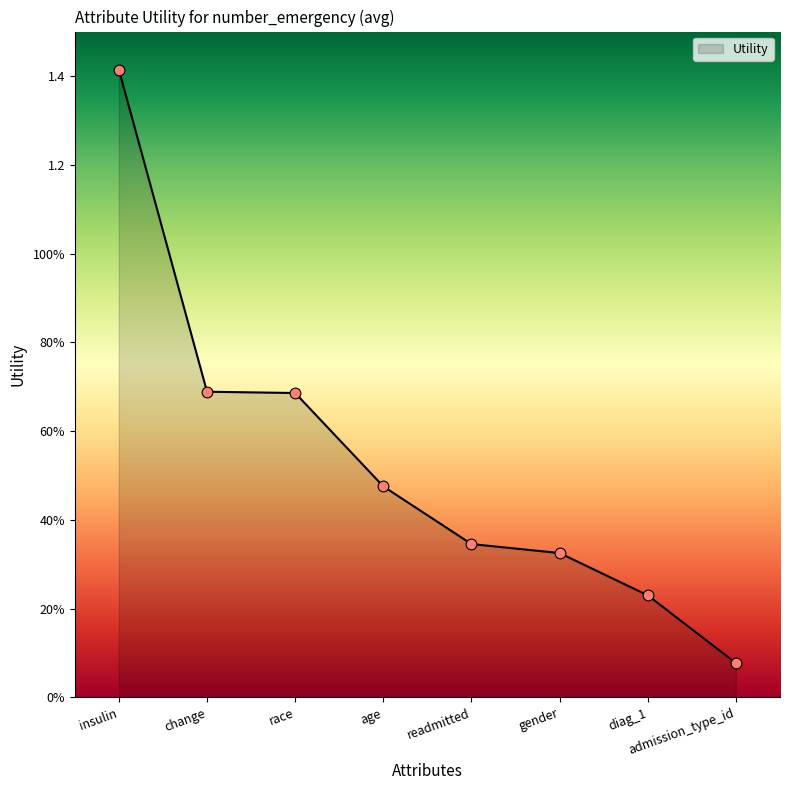

Is this an area chart (filled region under the line)?

Yes